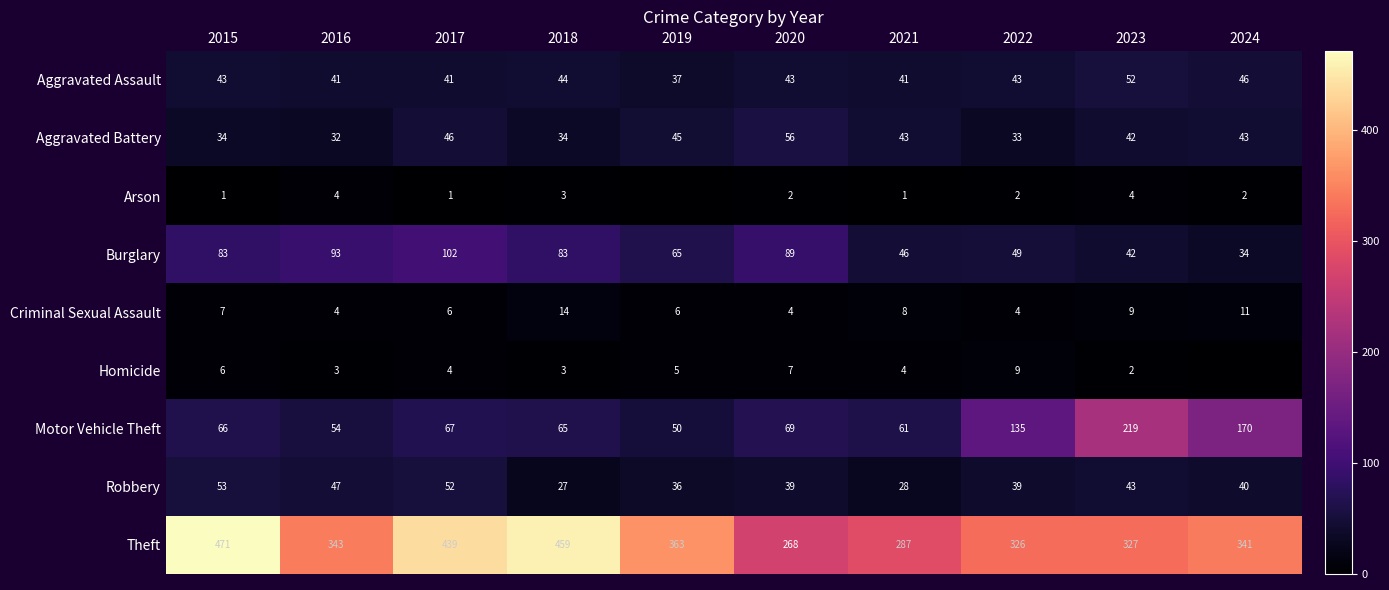

Where is Theft nearest to the value 369?

2019